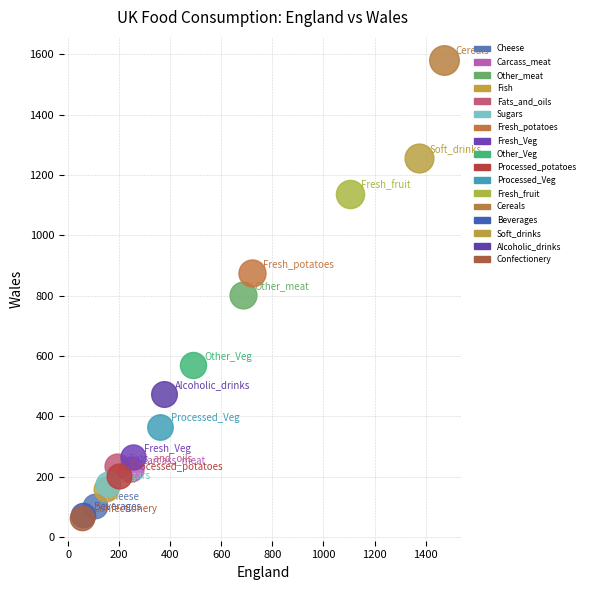

Which series contains the highest Y value?

Cereals